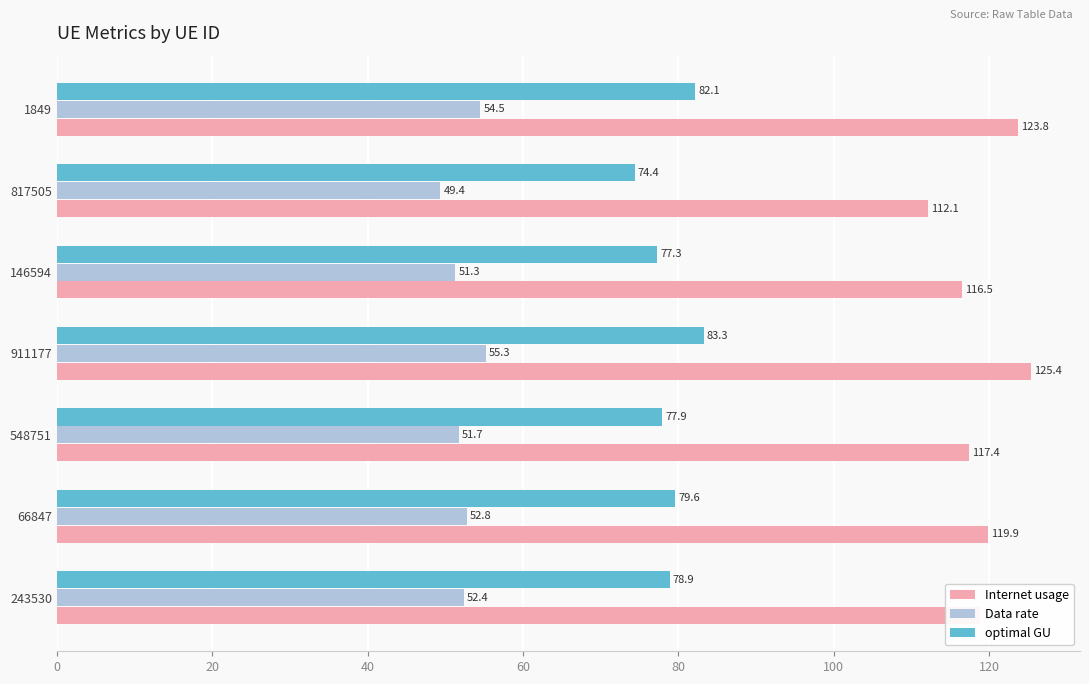

At which label is Internet usage closest to 118?

548751